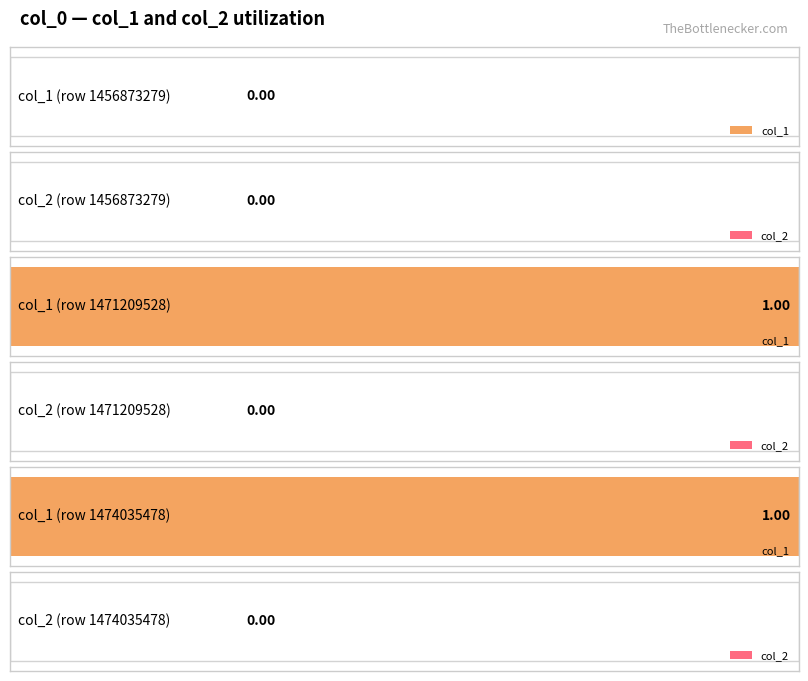

Which series changed the most between 1471209528 and 1474035478?

col_1